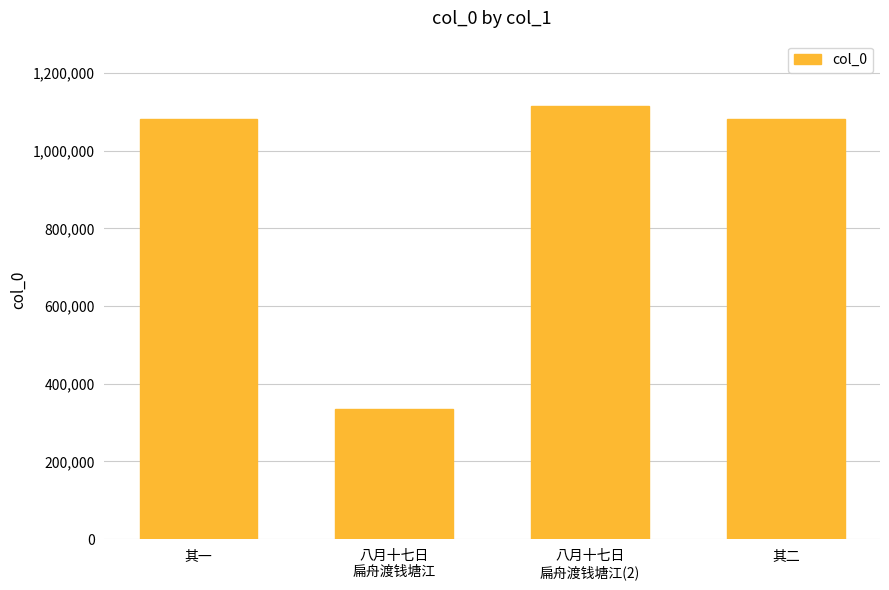

What is the label of the 1st bar from the right?

其二